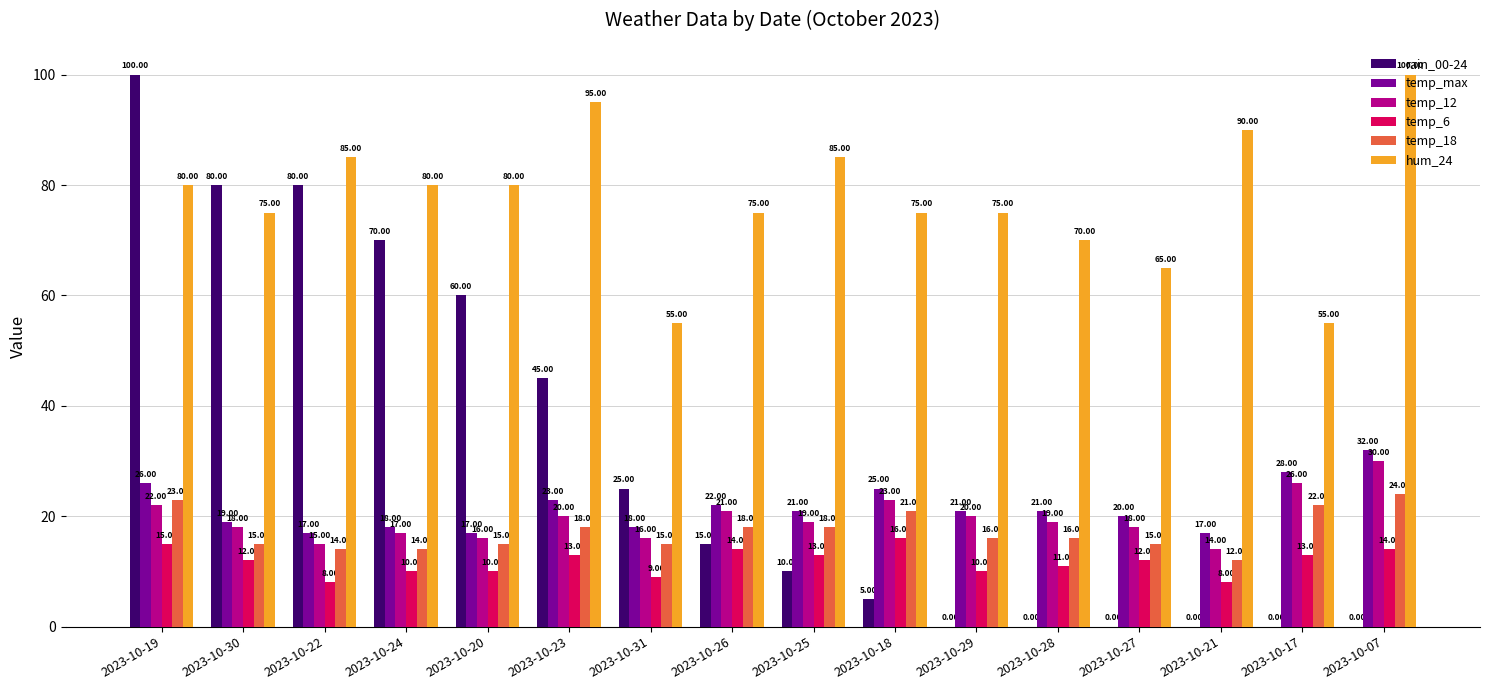

Count the number of categories in the chart.

16